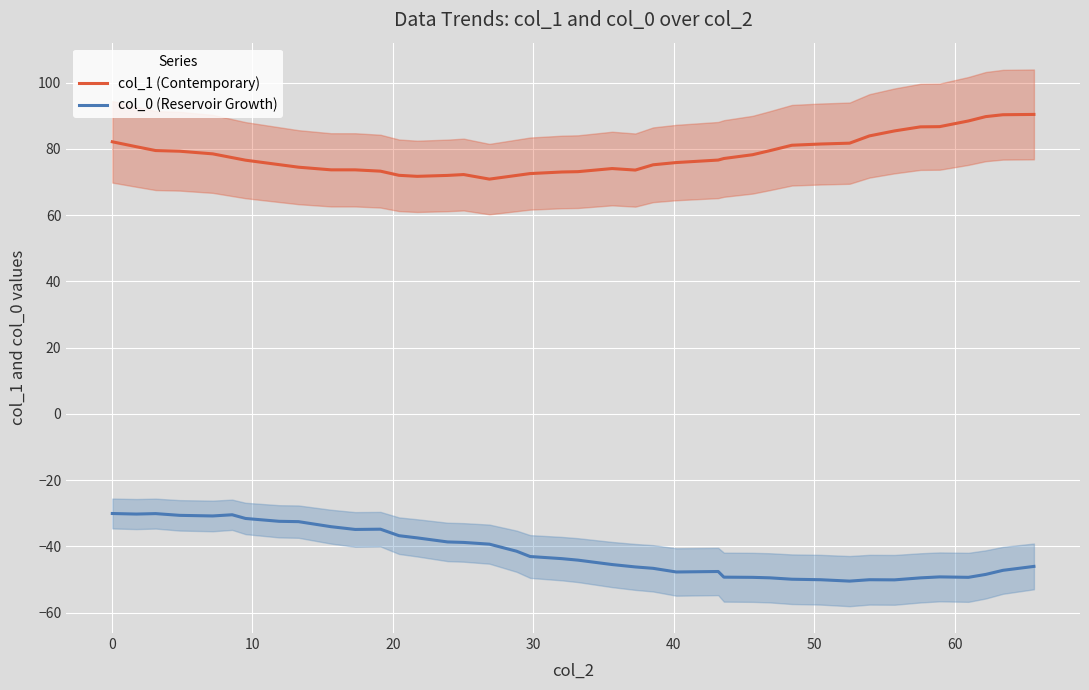

Reading left to right, list all the values displayed in this chart.

col_1 (Contemporary): 82.1	80.6	79.5	79.3	78.5	77.3	76.6	75.2	74.4	73.6	73.6	73.2	72.0	71.7	72.0	72.2	70.8	72.0	72.5	73.0	73.1	74.0	73.6	75.2	75.8	76.6	77.1	78.2	79.4	81.1	81.4	81.7	83.9	85.4	86.6	86.7	88.4	89.7	90.3	90.4
col_0 (Reservoir Growth): -30.1	-30.2	-30.1	-30.6	-30.8	-30.4	-31.6	-32.4	-32.5	-34.0	-34.9	-34.8	-36.8	-37.4	-38.6	-38.8	-39.3	-41.4	-43.0	-43.7	-44.1	-45.5	-46.2	-46.6	-47.7	-47.6	-49.3	-49.3	-49.5	-49.9	-50.0	-50.5	-50.0	-50.1	-49.5	-49.2	-49.3	-48.4	-47.2	-46.0